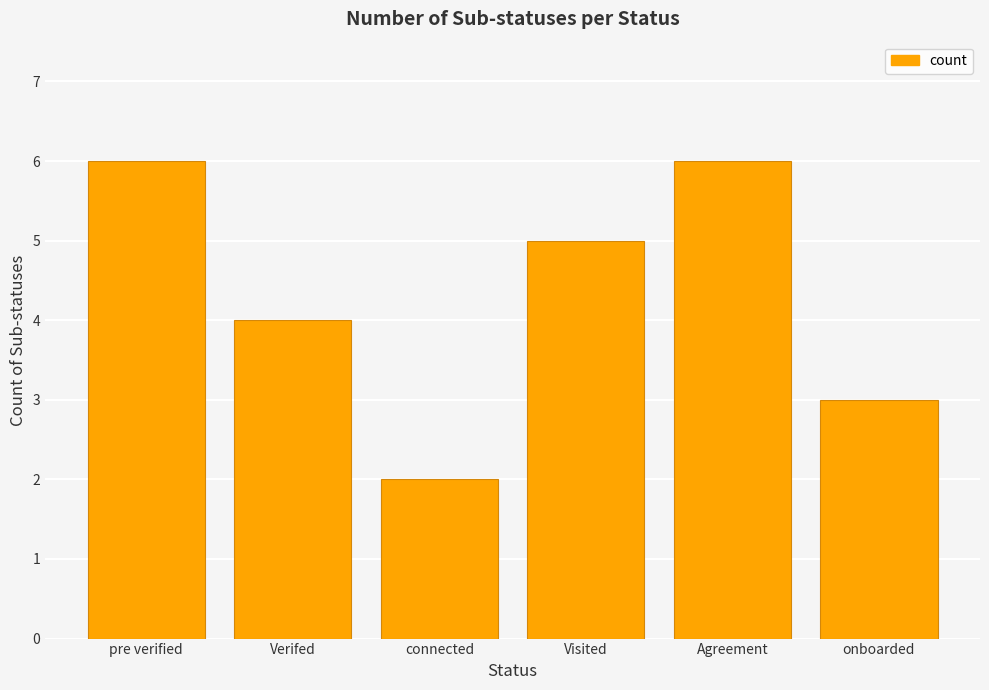

Are the bars grouped side by side (vs. stacked)?

No